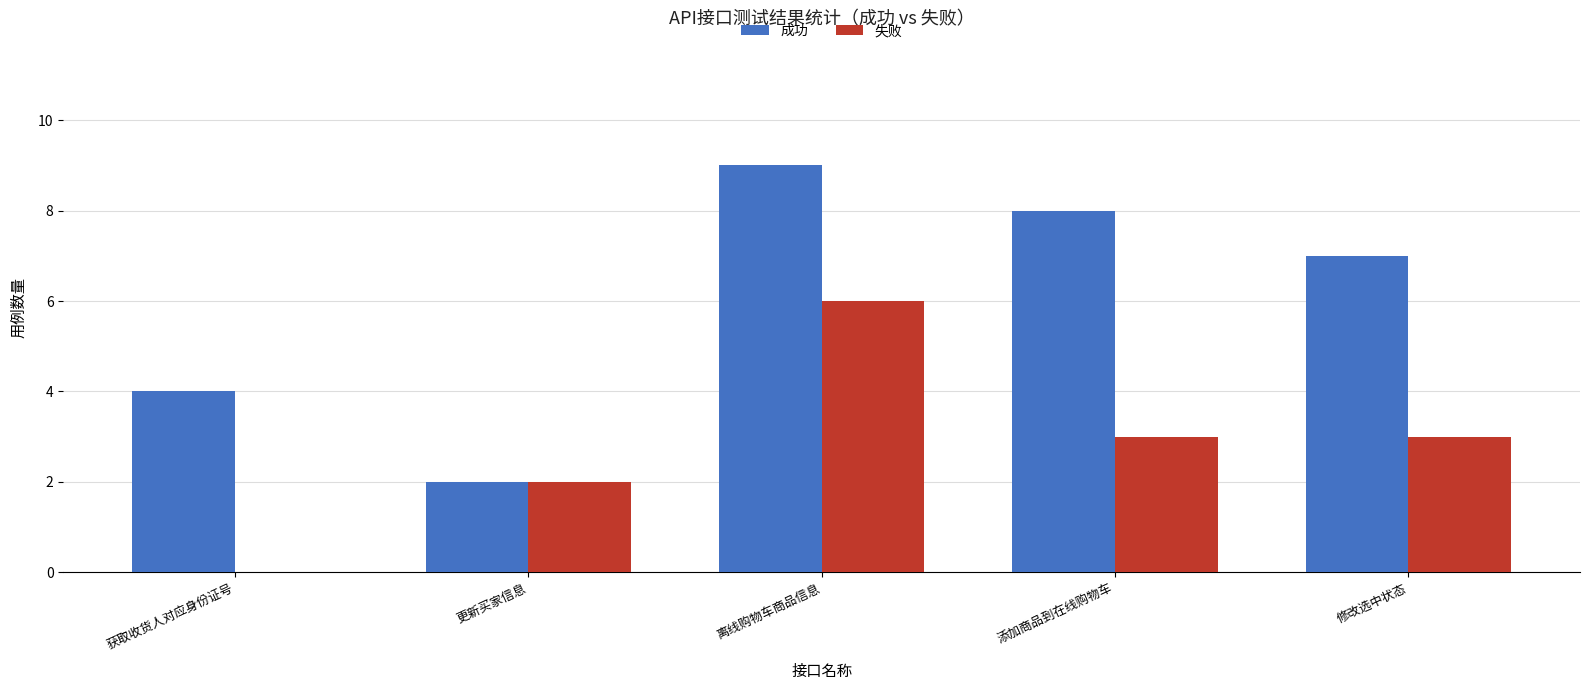

How many groups of bars are there?

5